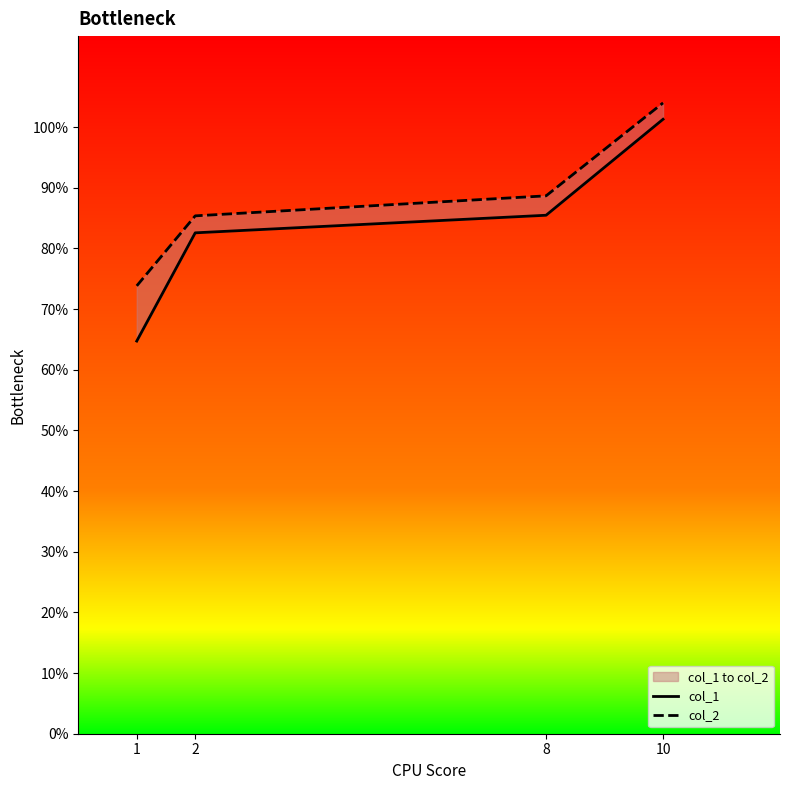

How many lines are shown in the chart?

2